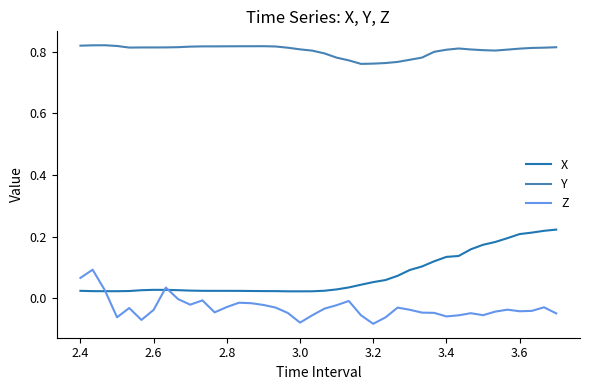

Which series has the largest total across all categories?

Y